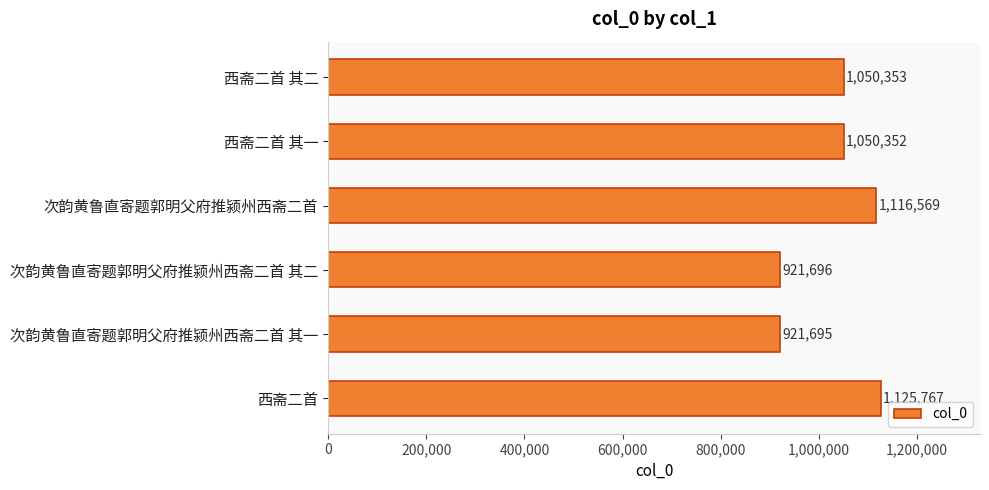

What is the minimum value shown in the chart?

921695